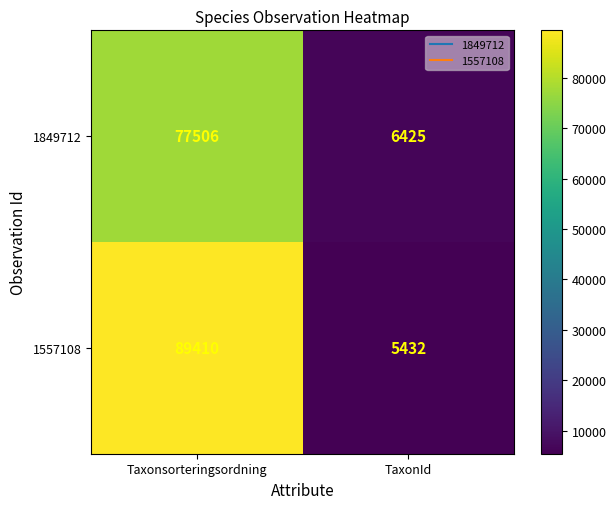

The value of 1557108 at TaxonId is 1439. True or false?

False